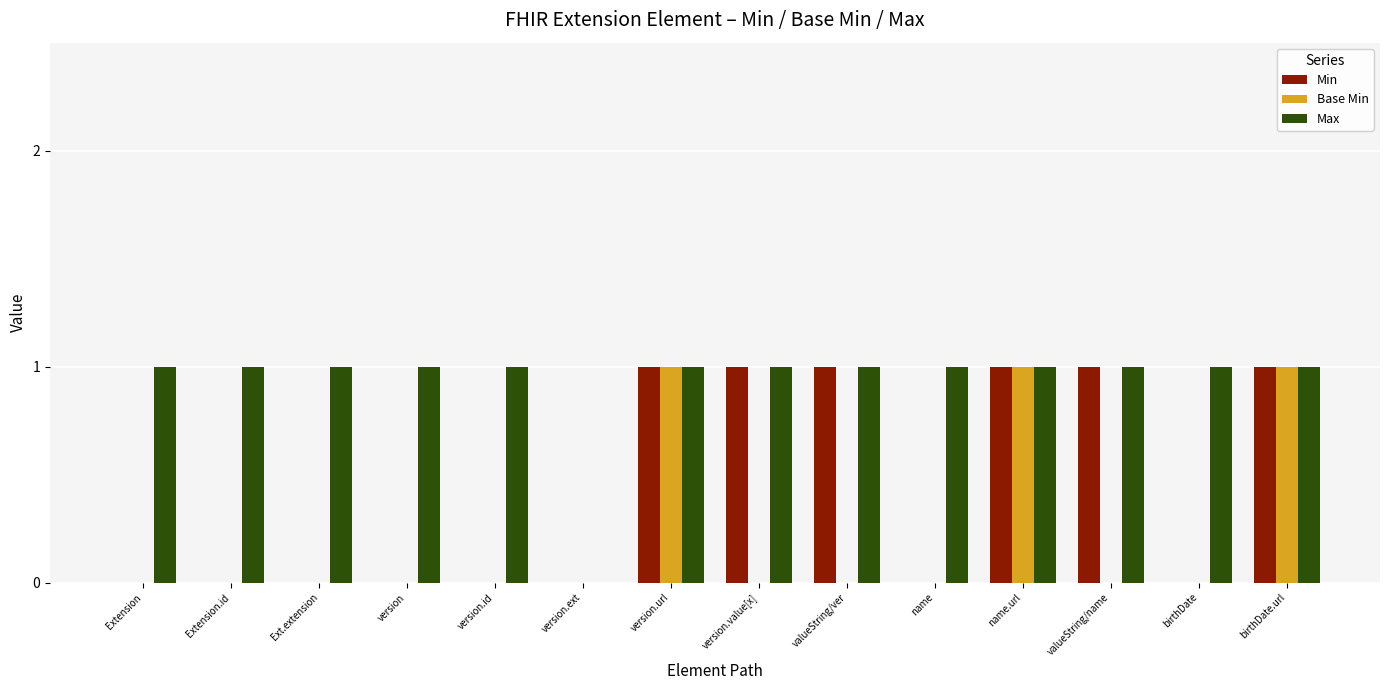

Does the chart contain stacked bars?

No